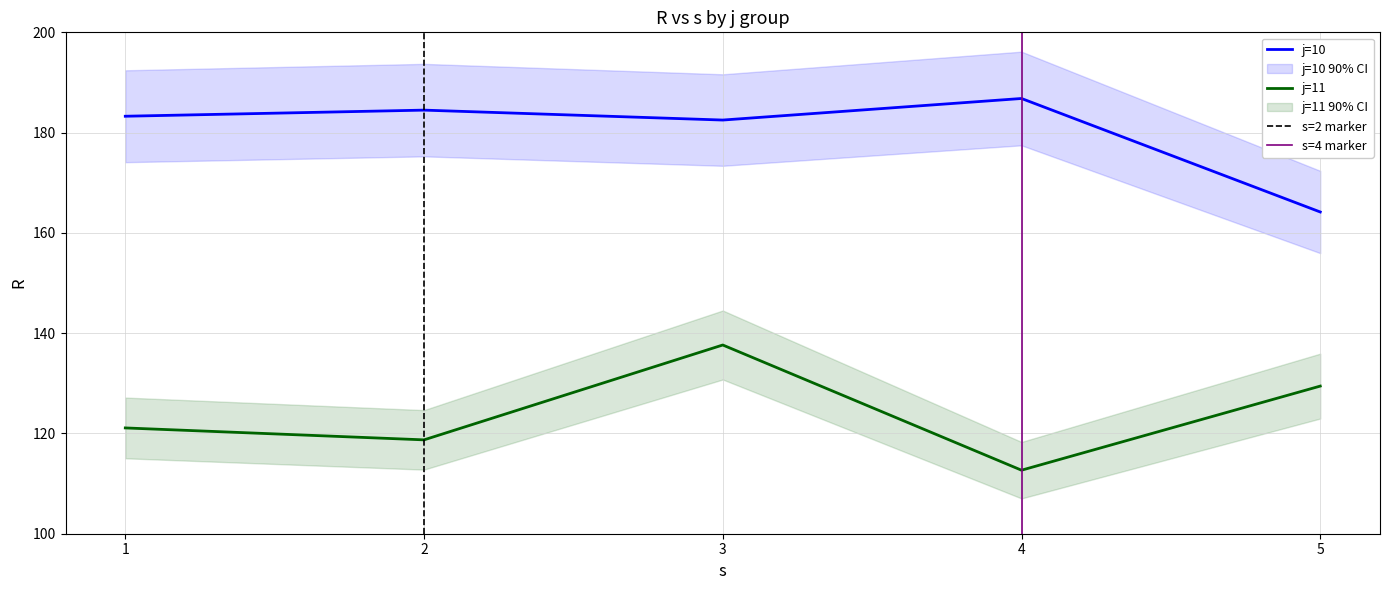

True or false: j=11 and j=10 cross at least once.

False